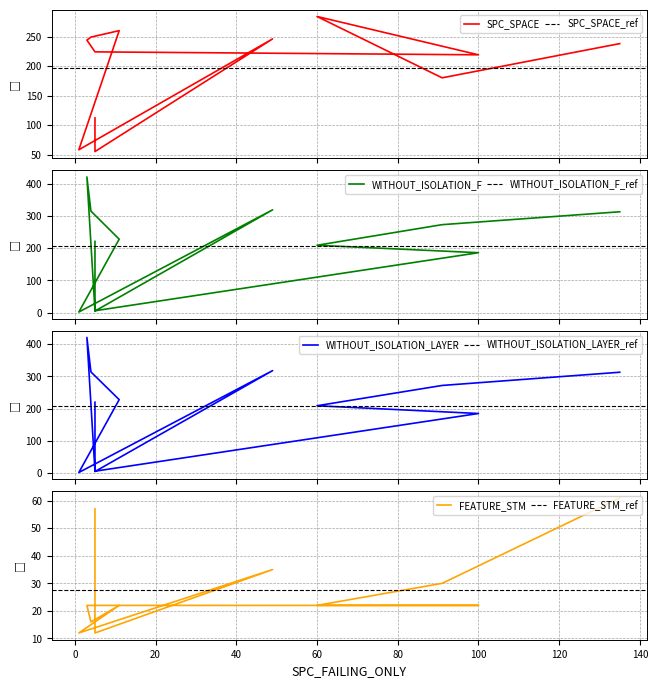

In FEATURE_STM, how many points are higher than both neighbors (excluding endpoints)?

2